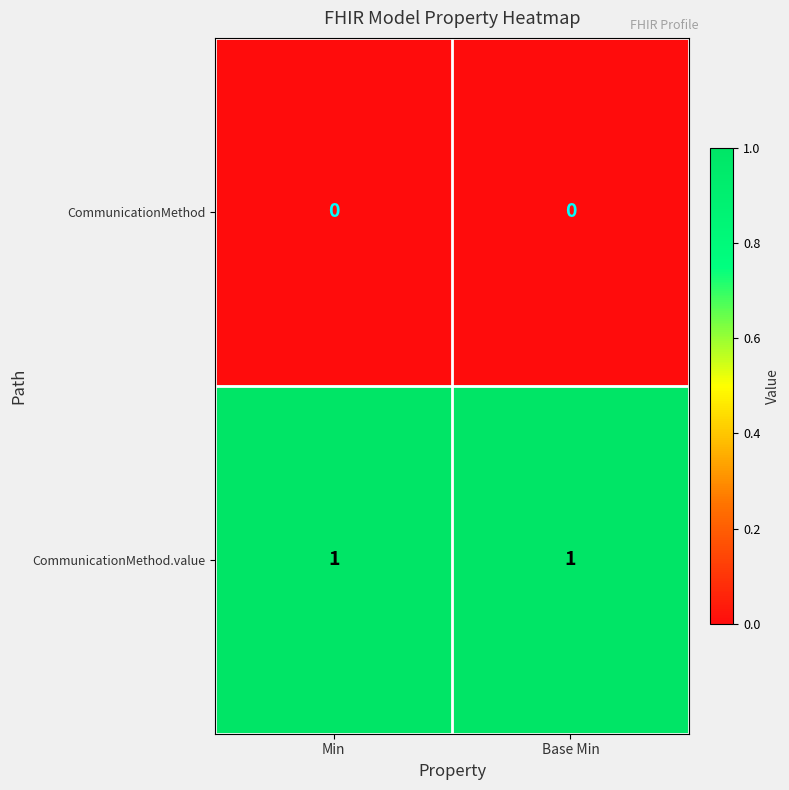

Is the value of CommunicationMethod at Base Min greater than the value of CommunicationMethod.value at Base Min?

No